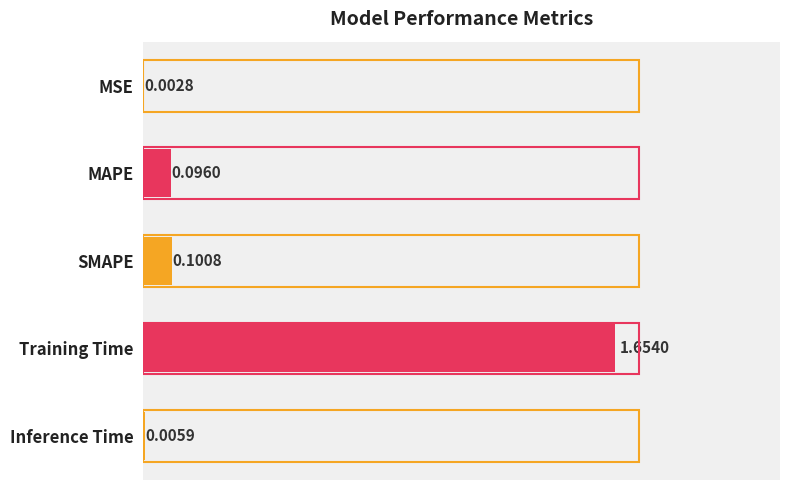

At which category does the chart reach its peak across all series?

Training Time